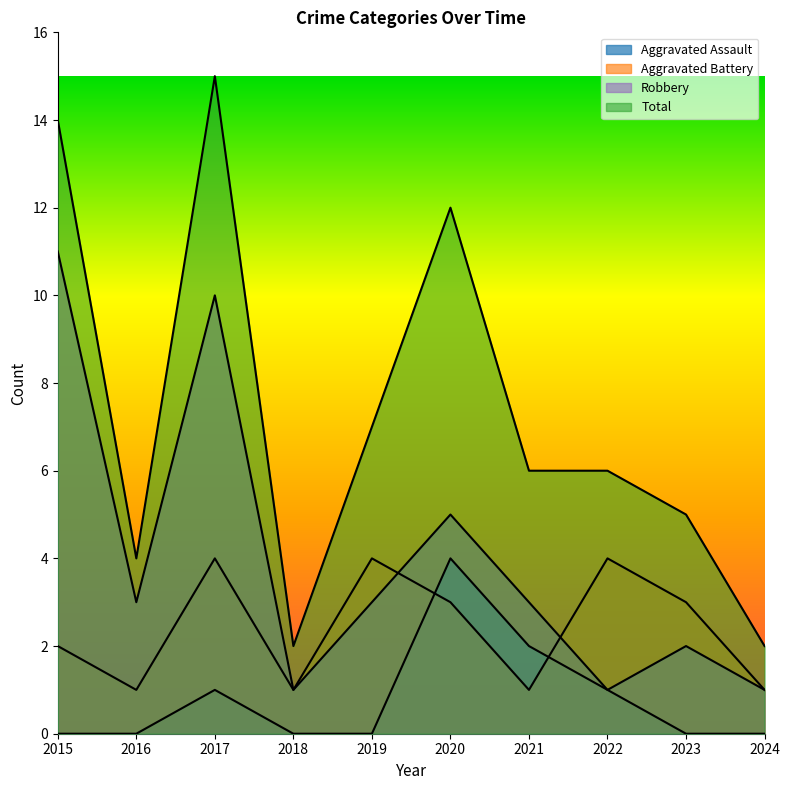

Is it true that Aggravated Battery equals 1 at 2021?

False